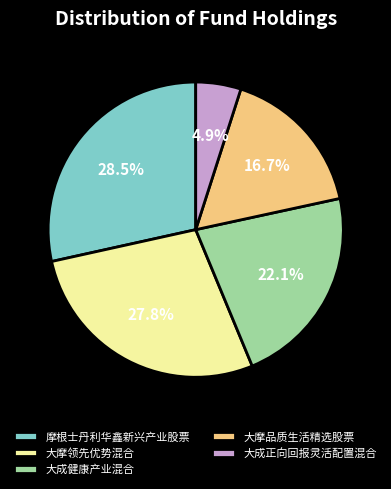

To the nearest percent, what percentage of the pie is 大摩品质生活精选股票?

17%